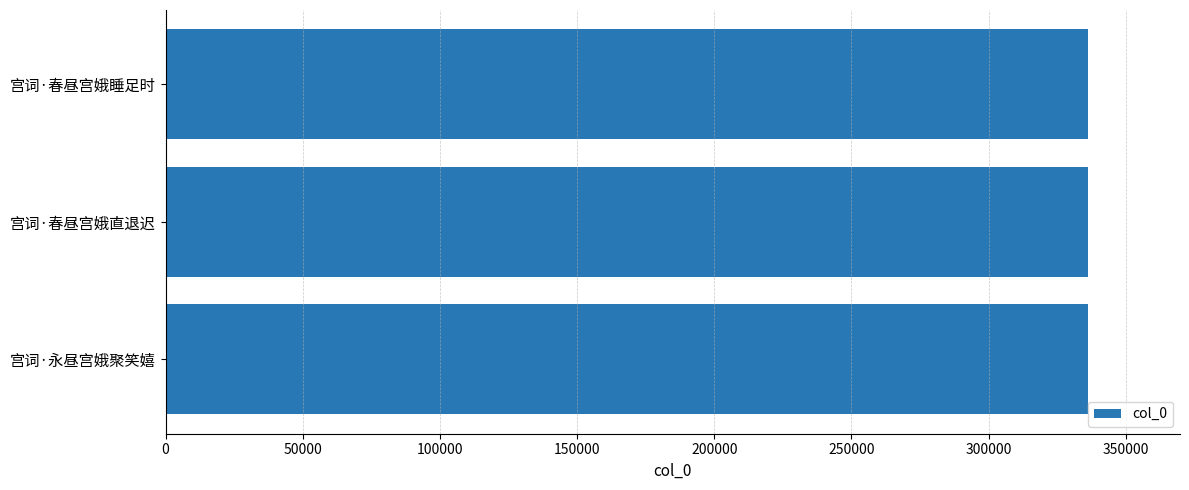

What is the ratio of the value at 宫词·永昼宫娥聚笑嬉 to the value at 宫词·春昼宫娥直退迟?

1.0